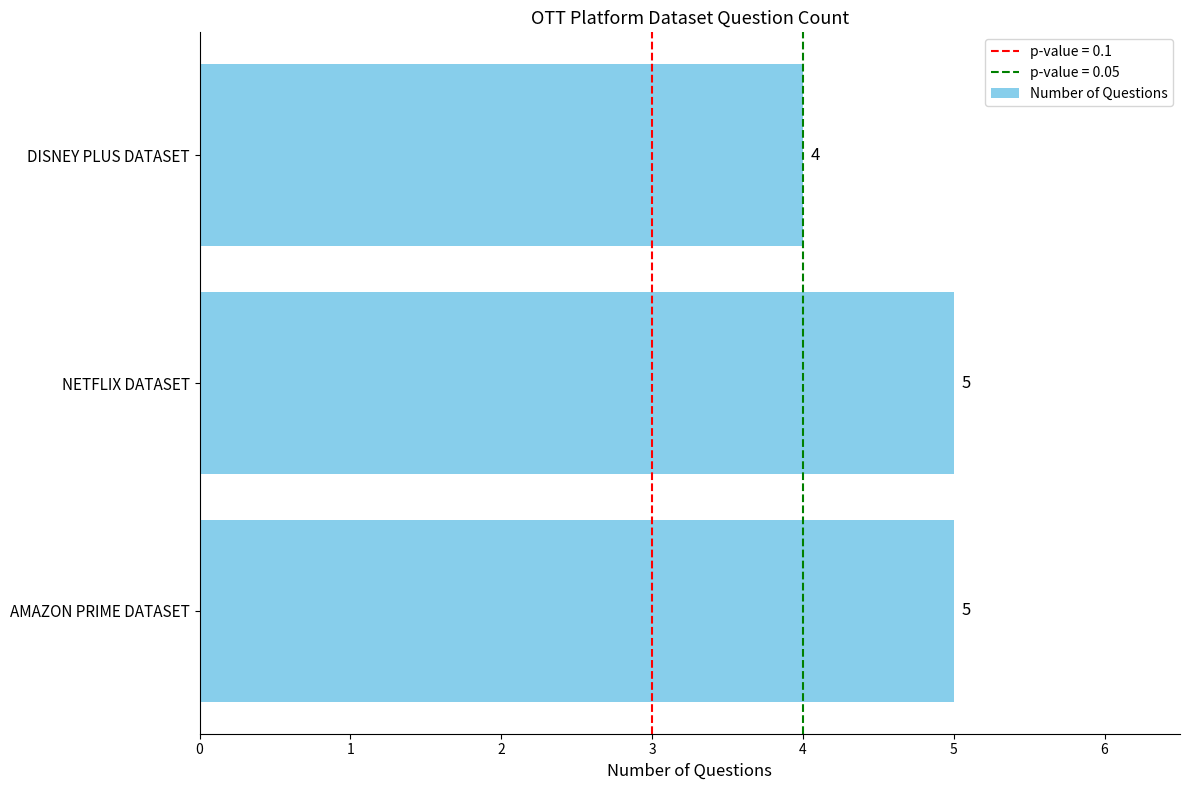

Between DISNEY PLUS DATASET and NETFLIX DATASET, which is larger?

NETFLIX DATASET